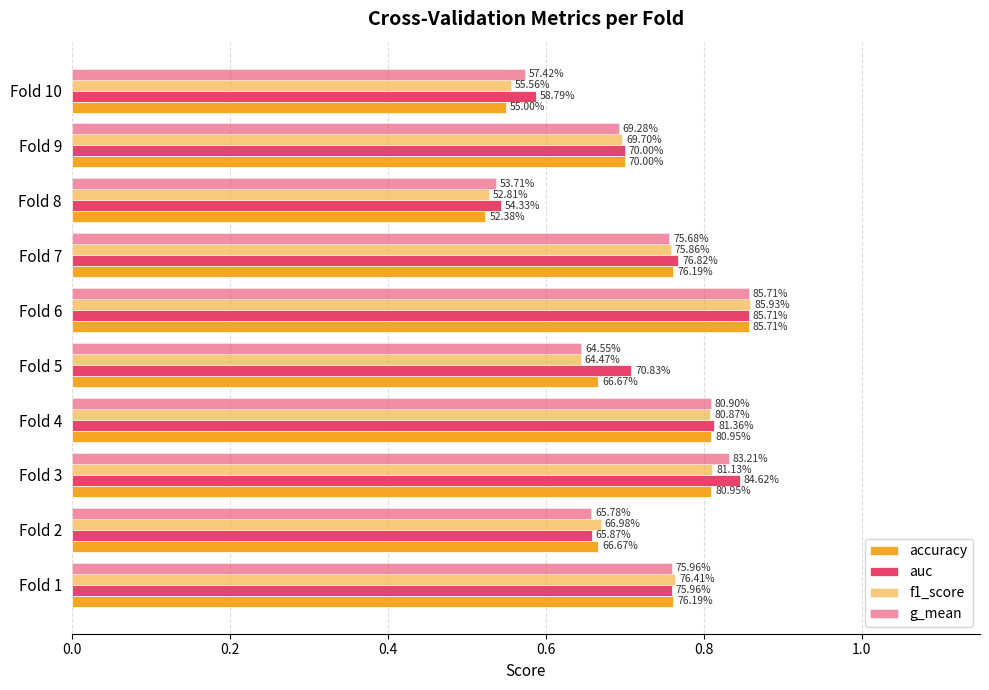

Reading left to right, list all the values displayed in this chart.

accuracy: 0.8	0.7	0.8	0.8	0.7	0.9	0.8	0.5	0.7	0.6
auc: 0.8	0.7	0.8	0.8	0.7	0.9	0.8	0.5	0.7	0.6
f1_score: 0.8	0.7	0.8	0.8	0.6	0.9	0.8	0.5	0.7	0.6
g_mean: 0.8	0.7	0.8	0.8	0.6	0.9	0.8	0.5	0.7	0.6